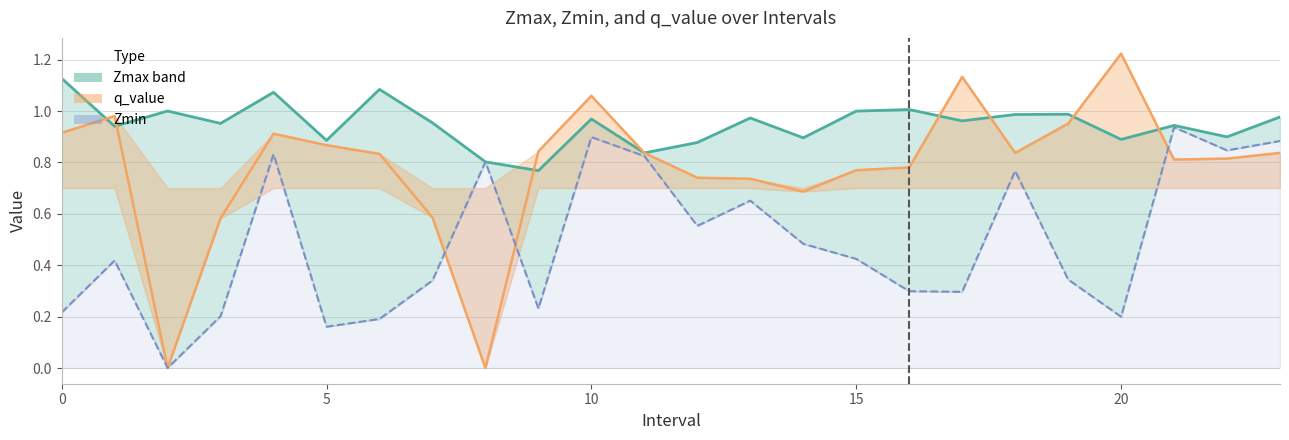

At how many categories does at least one series exceed 0?

24